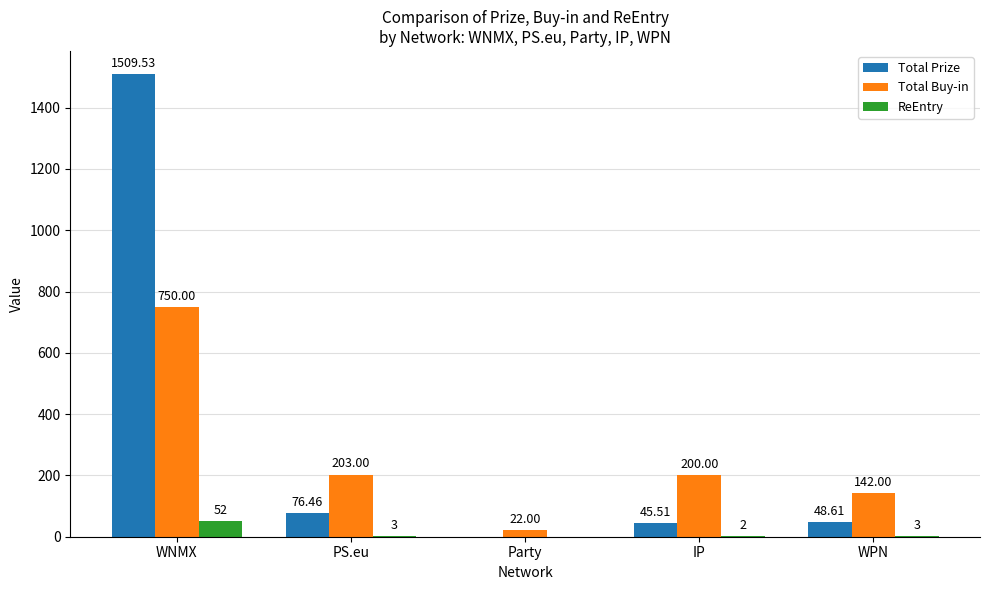

At which label is Total Buy-in closest to 386?

PS.eu